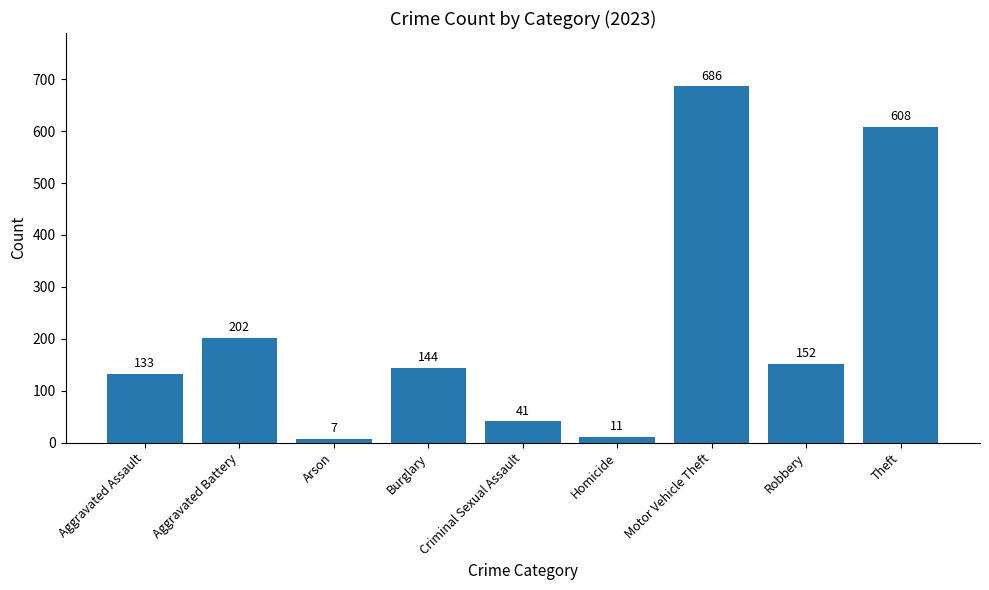

Count the number of categories in the chart.

9